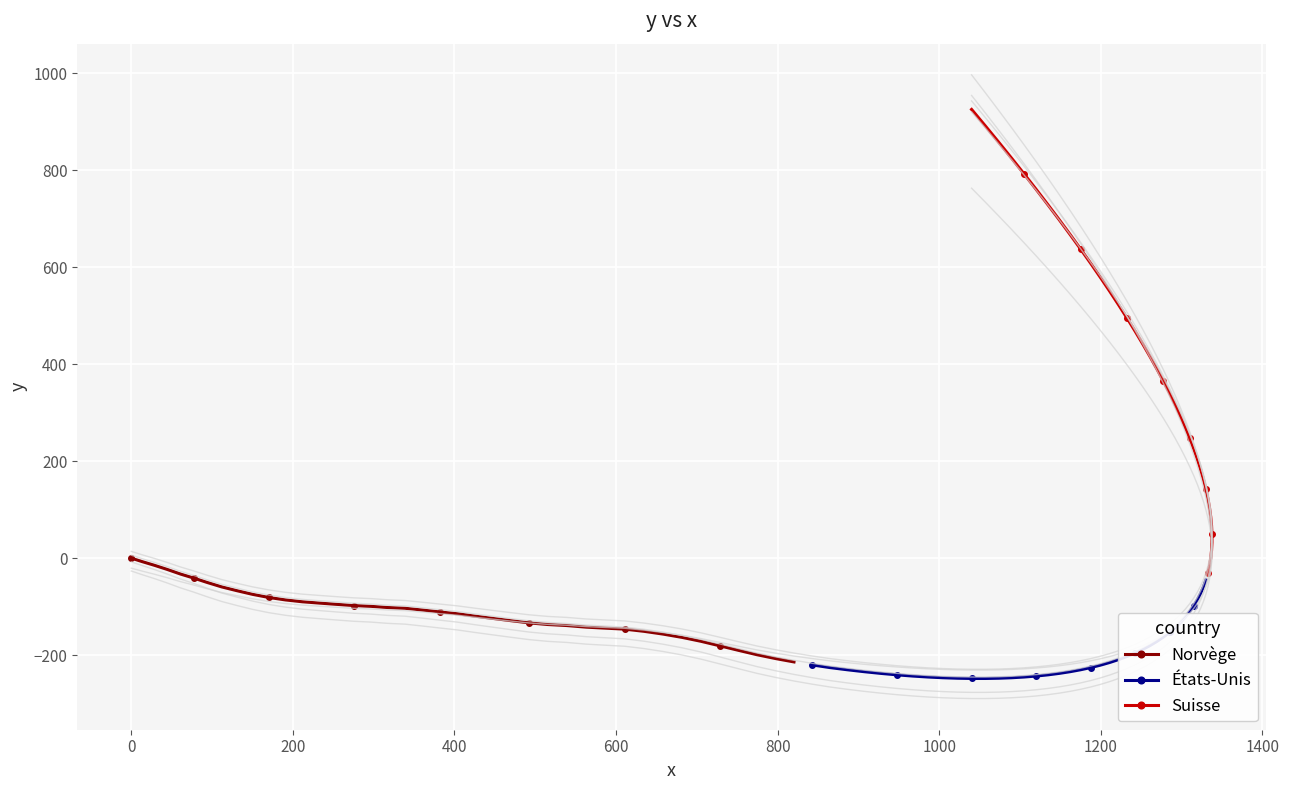

How many data points does each series have?

40